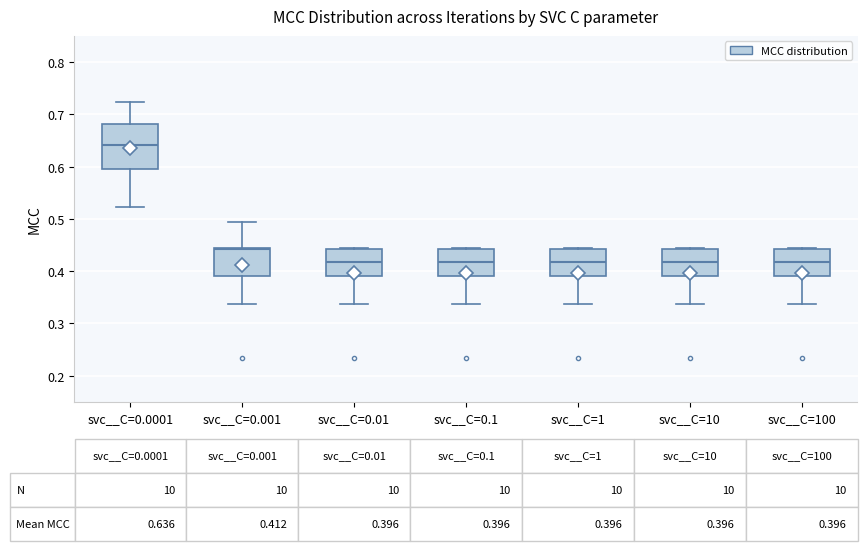

Which box has the highest median line?

svc__C=0.0001